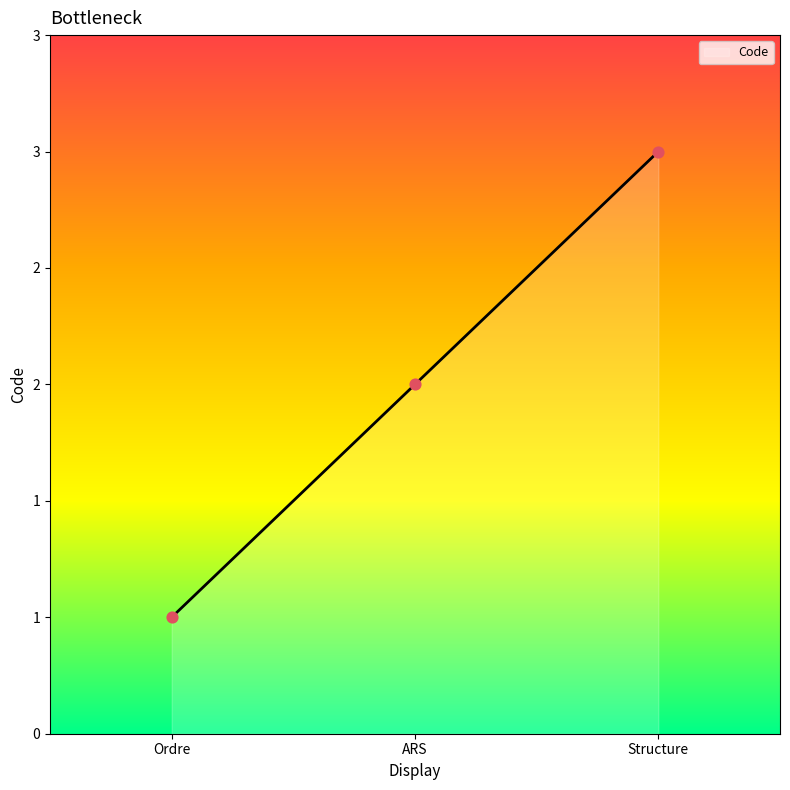

Which has a higher value, ARS or Ordre?

ARS